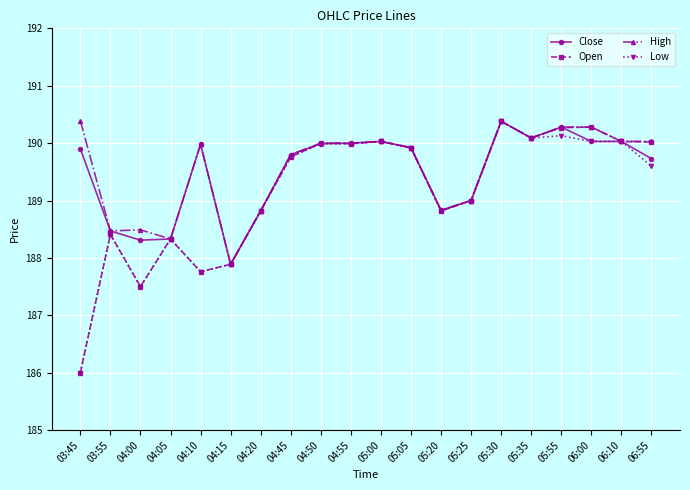

At which category is the sum across all series the highest?

05:30